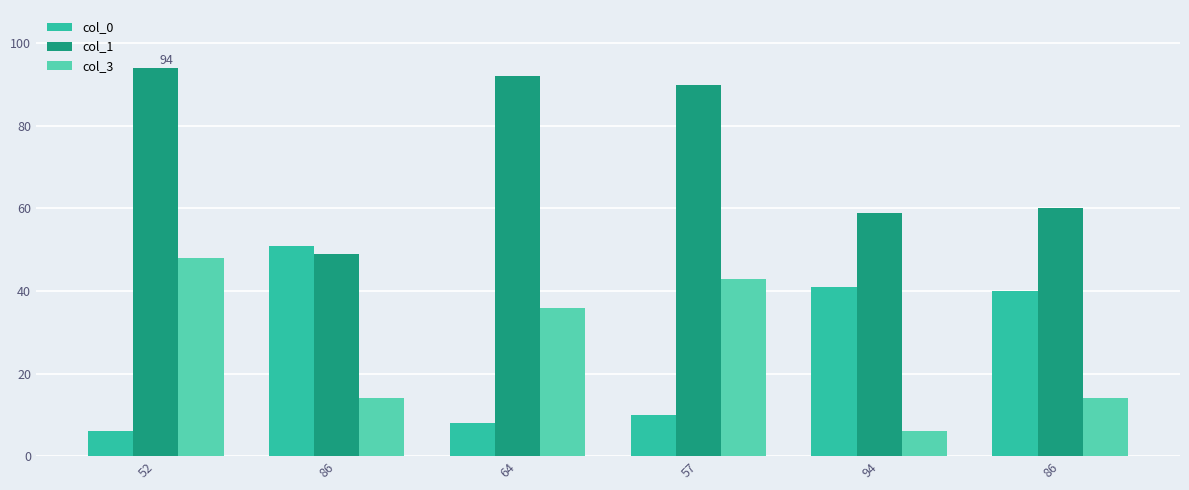

At which label does col_0 reach its peak?

86